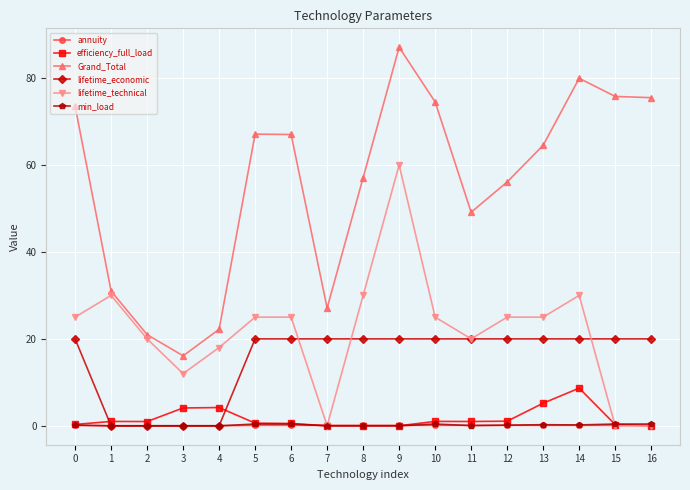

Is it true that Grand_Total equals 74.5 at 10?

True